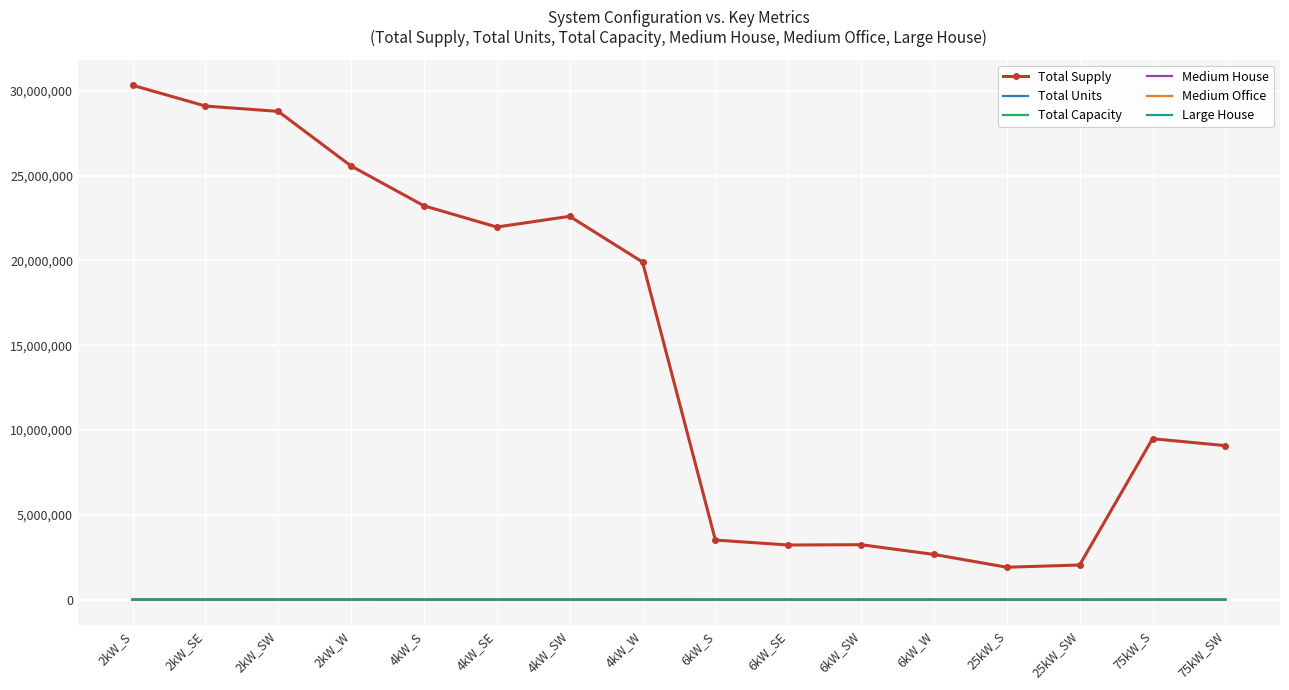

Which series has the widest spread of values?

Total Supply